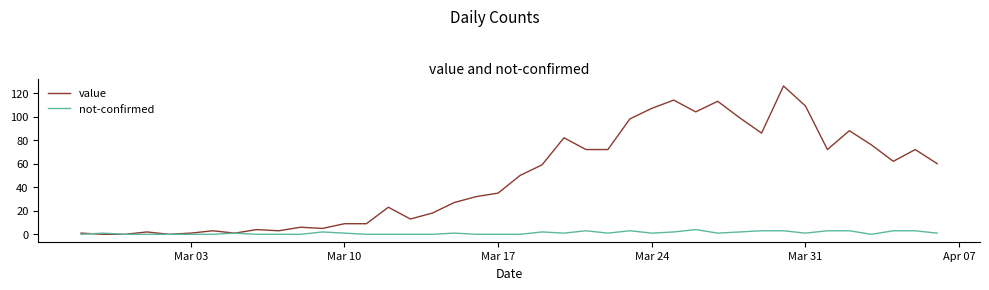

List the series in order of their peak value, lowest first.

not-confirmed, value